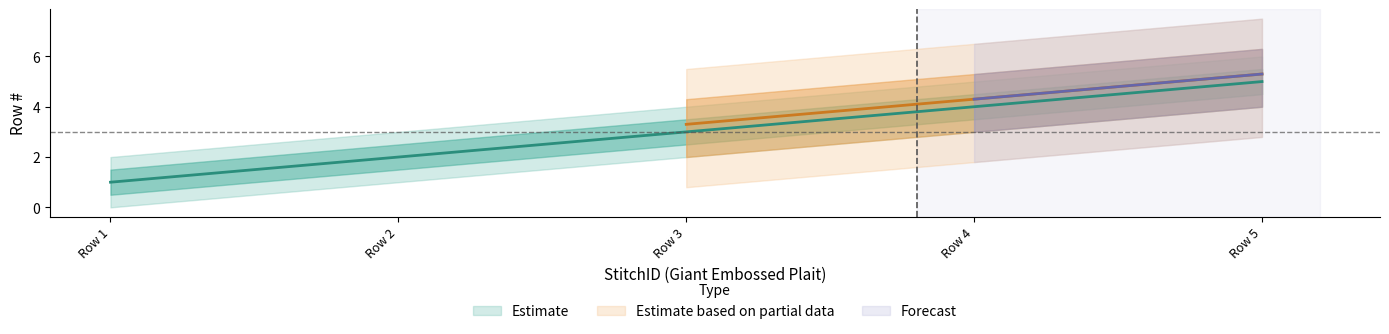

Reading left to right, transcribe all the data shown in this chart.

Row #: Row 1=1.0	Row 2=2.0	Row 3=3.0	Row 4=4.0	Row 5=5.0
Row # upper1: Row 1=1.5	Row 2=2.5	Row 3=3.5	Row 4=4.5	Row 5=5.5
Row # lower1: Row 1=0.5	Row 2=1.5	Row 3=2.5	Row 4=3.5	Row 5=4.5
Row # upper2: Row 1=2.0	Row 2=3.0	Row 3=4.0	Row 4=5.0	Row 5=6.0
Row # lower2: Row 1=0.0	Row 2=1.0	Row 3=2.0	Row 4=3.0	Row 5=4.0